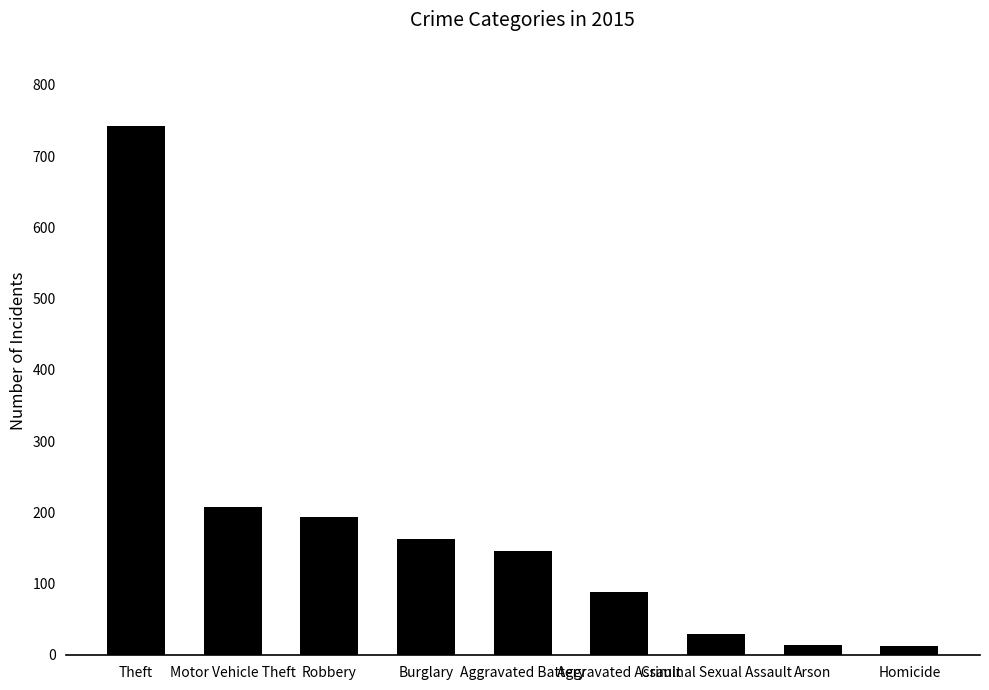

The value at Burglary is 92. True or false?

False